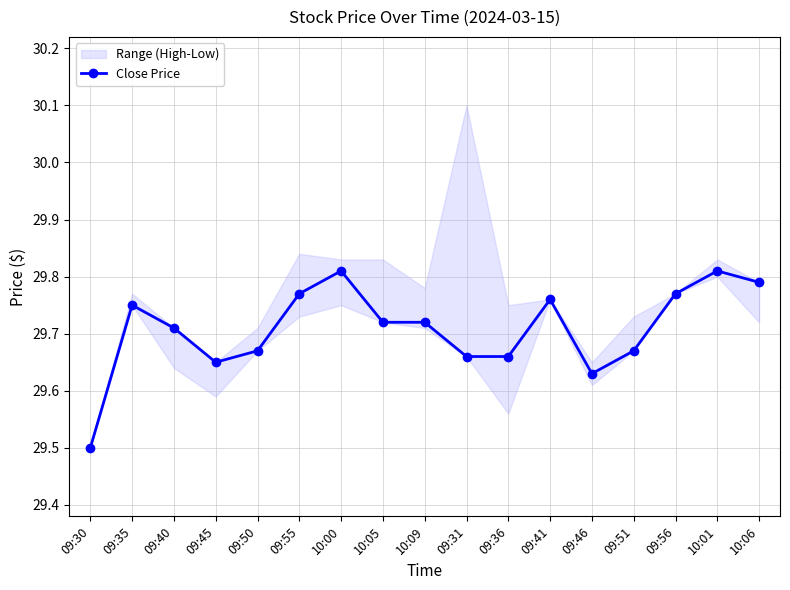

List the labels in order of value, smallest first.

09:30, 09:46, 09:45, 09:31, 09:36, 09:50, 09:51, 09:40, 10:05, 10:09, 09:35, 09:41, 09:55, 09:56, 10:06, 10:00, 10:01